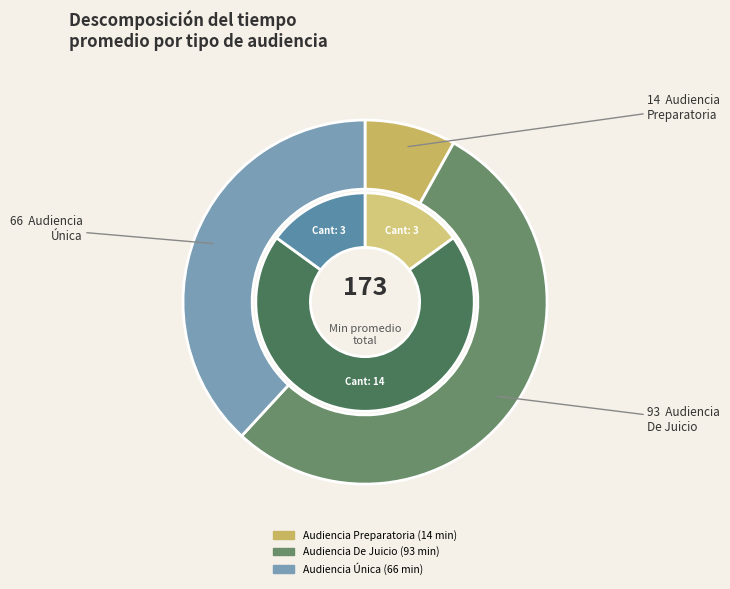

How many slices are in this pie chart?

3